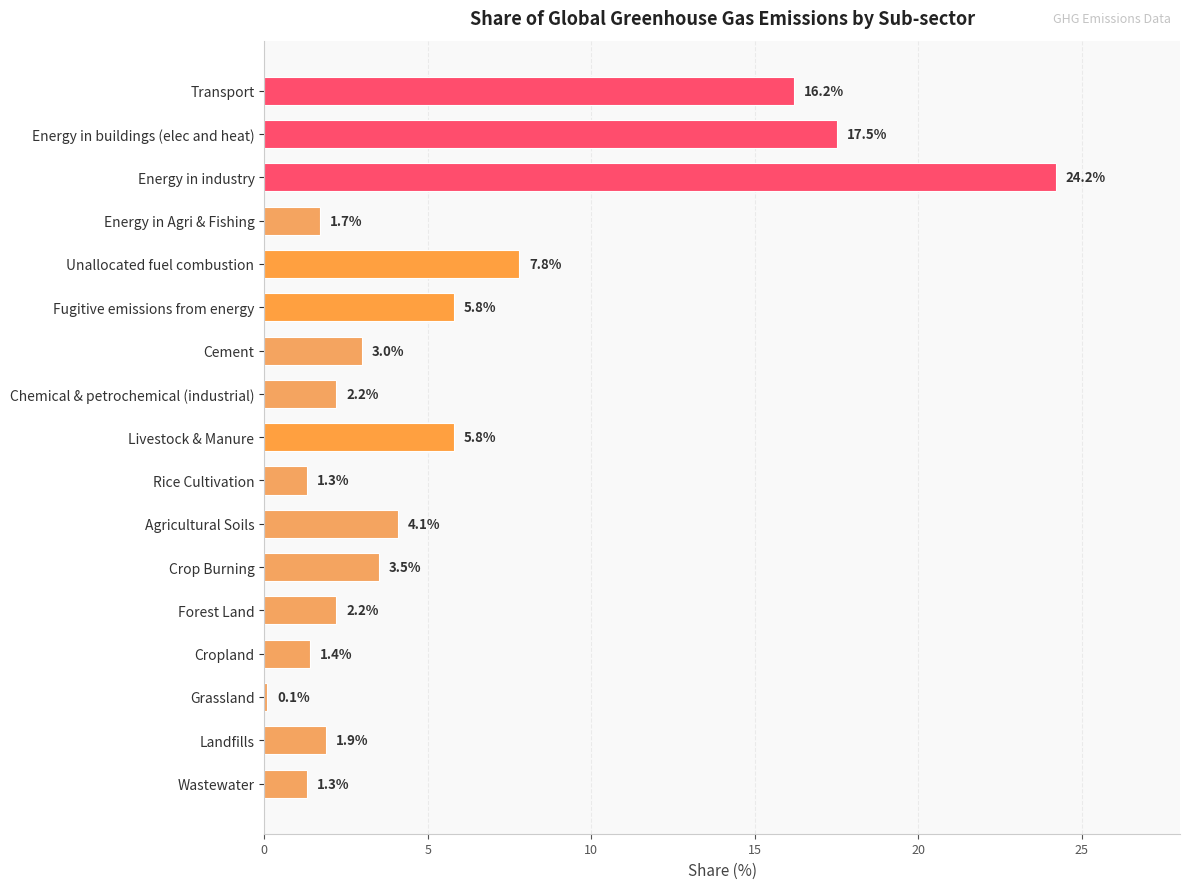

What is the value of the 6th bar from the top?

5.8